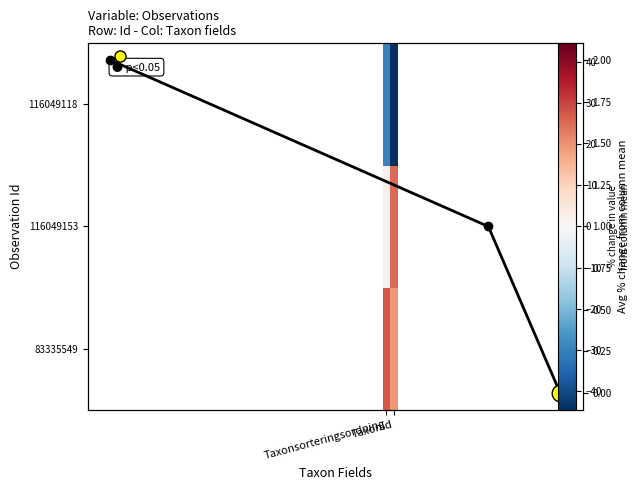

True or false: 116049153 has a value of 3.6 at Taxonsorteringsordning.

False